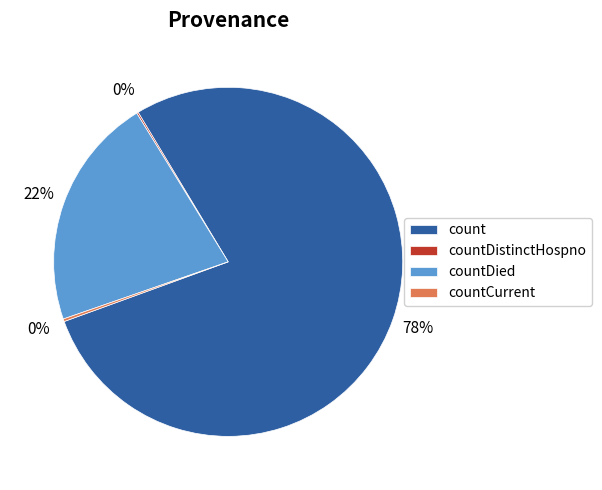

To the nearest percent, what is the average slice percentage?

25%